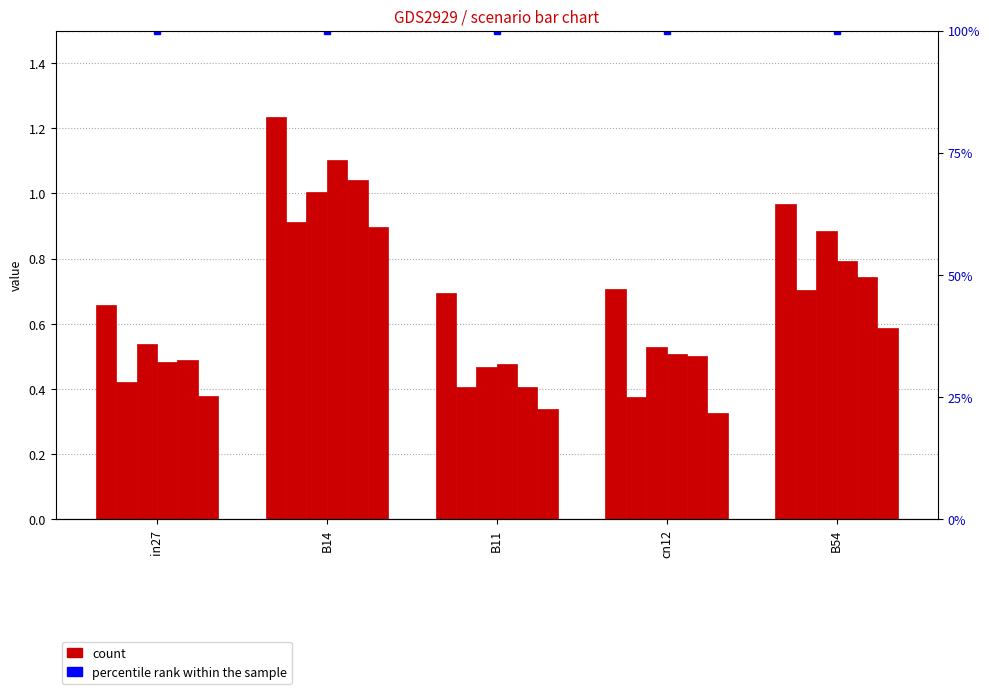

Reading left to right, transcribe all the data shown in this chart.

job534_scenario2_1096: in27=0.7	B14=1.2	B11=0.7	cn12=0.7	B54=1.0
job541_scenario0_1110: in27=0.4	B14=0.9	B11=0.4	cn12=0.4	B54=0.7
job542_scenario2_1112: in27=0.5	B14=1.0	B11=0.5	cn12=0.5	B54=0.9
job543_scenario2_1113: in27=0.5	B14=1.1	B11=0.5	cn12=0.5	B54=0.8
job544_scenario2_1114: in27=0.5	B14=1.0	B11=0.4	cn12=0.5	B54=0.7
job545_scenario1_1117: in27=0.4	B14=0.9	B11=0.3	cn12=0.3	B54=0.6